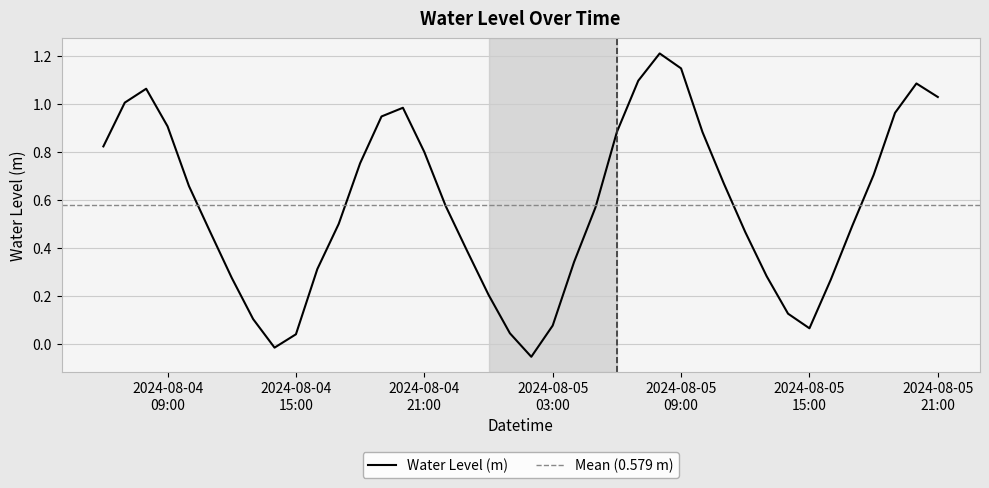

Between 2024-08-05 03:00:00 and 2024-08-04 20:00:00, which is larger?

2024-08-04 20:00:00